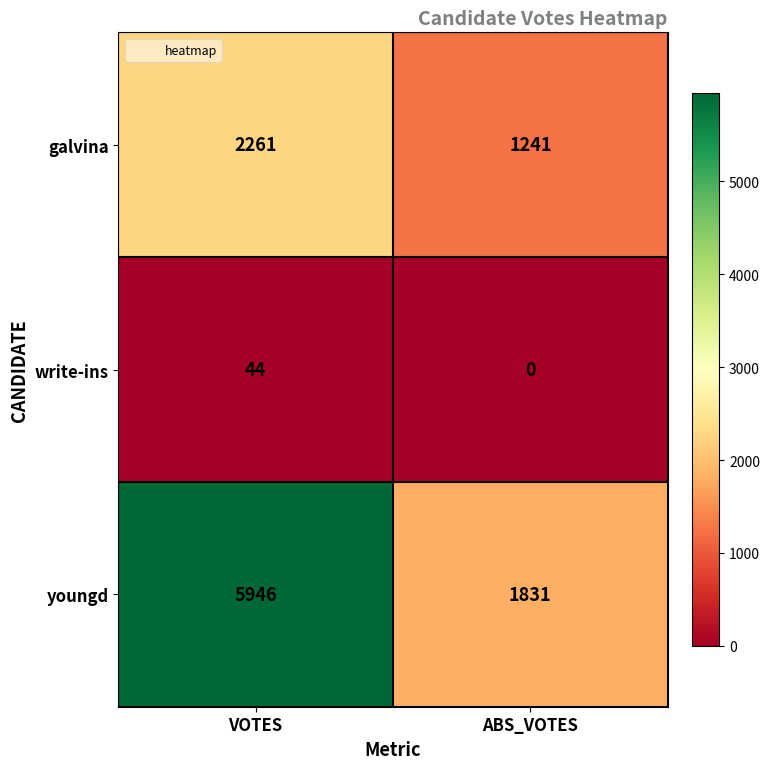

At which label is youngd closest to 3888?

ABS_VOTES